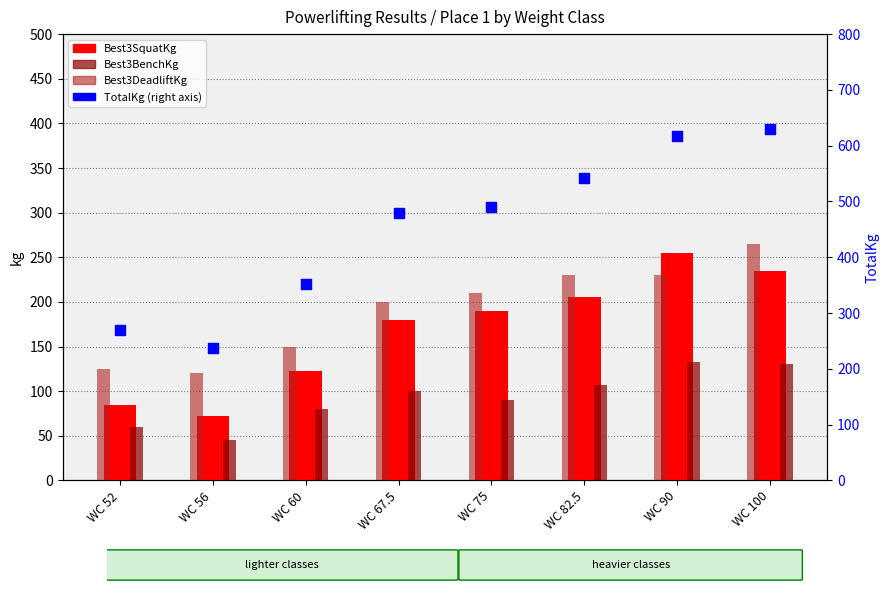

At which category is the sum across all series the highest?

WC 100